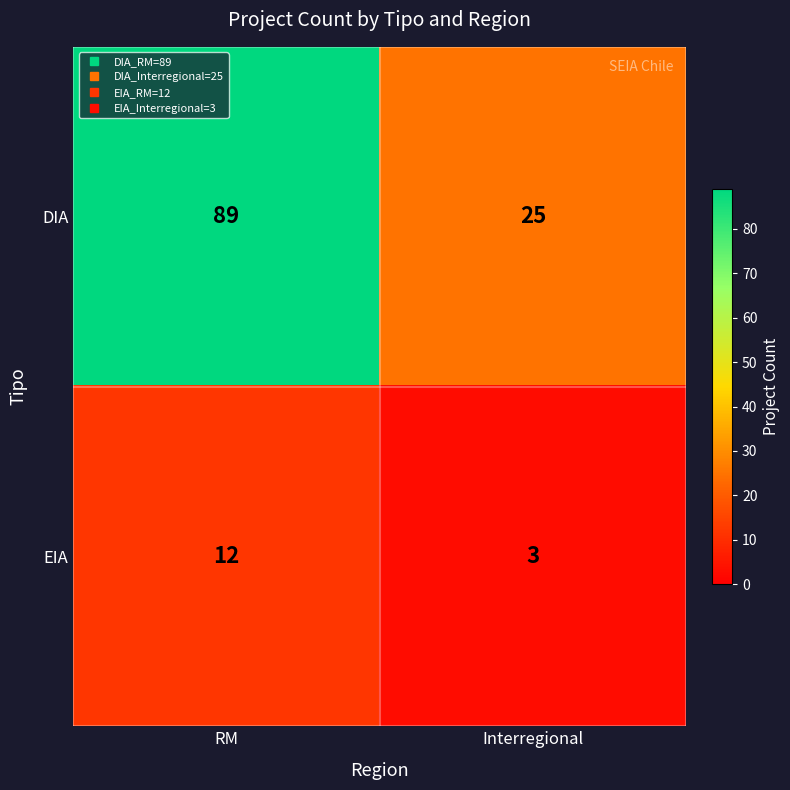

What is the sum of all EIA values?

15